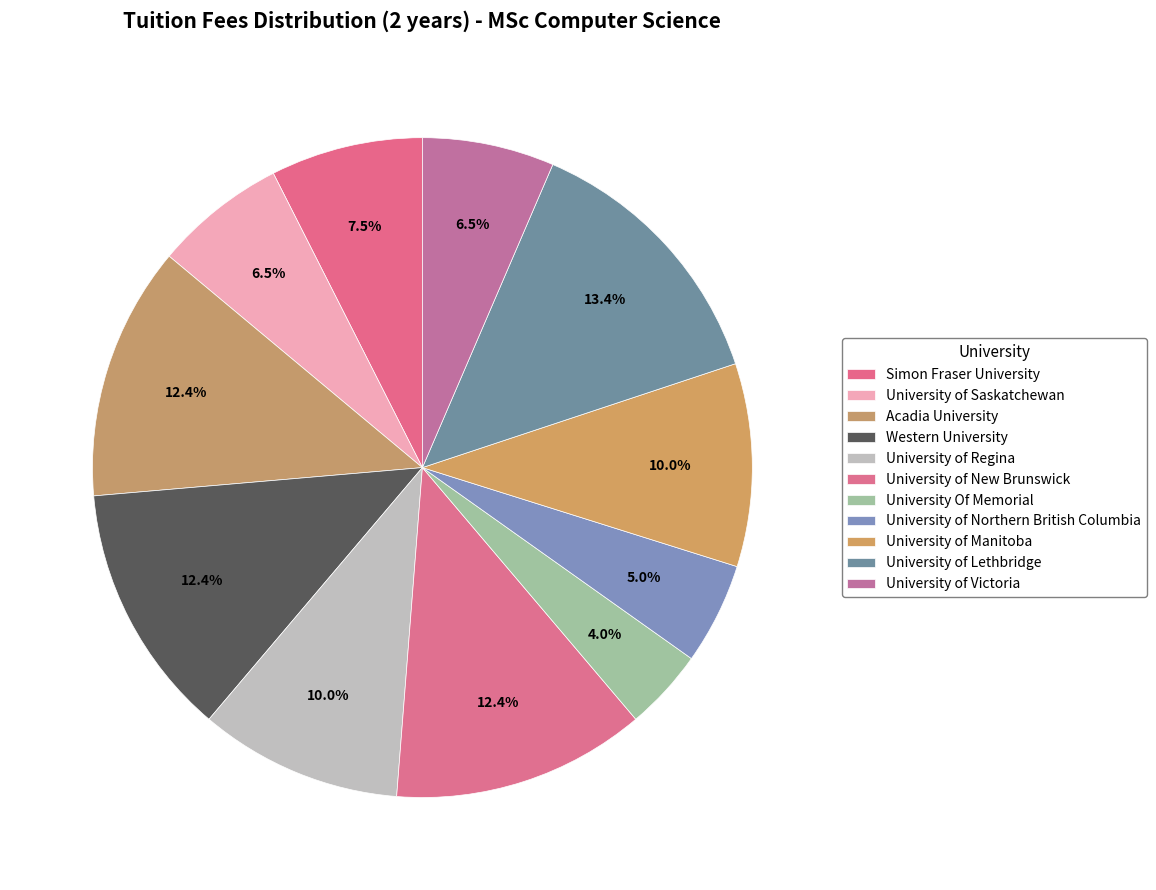

How many slices are in this pie chart?

11